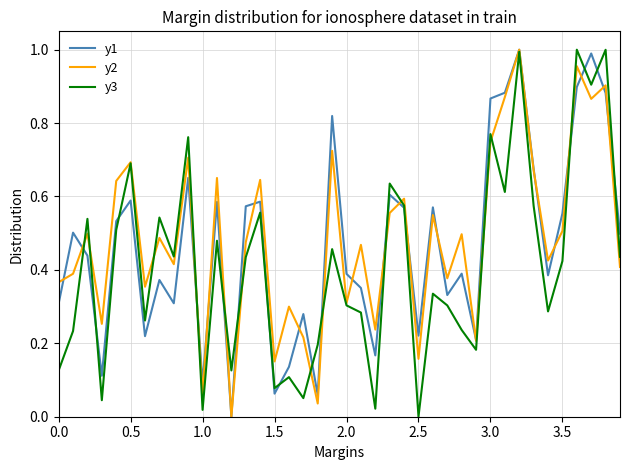

Which series ends up on top after the final intersection of y3 and y2?

y3